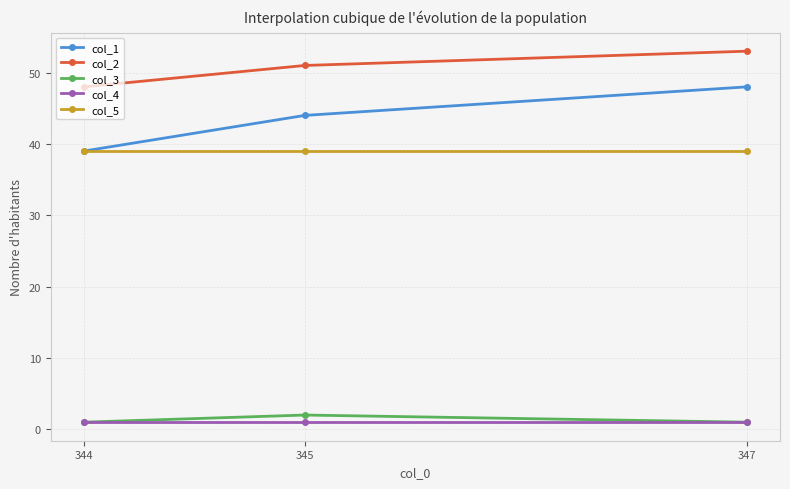

Is the value of col_2 at 344 greater than the value of col_3 at 344?

Yes